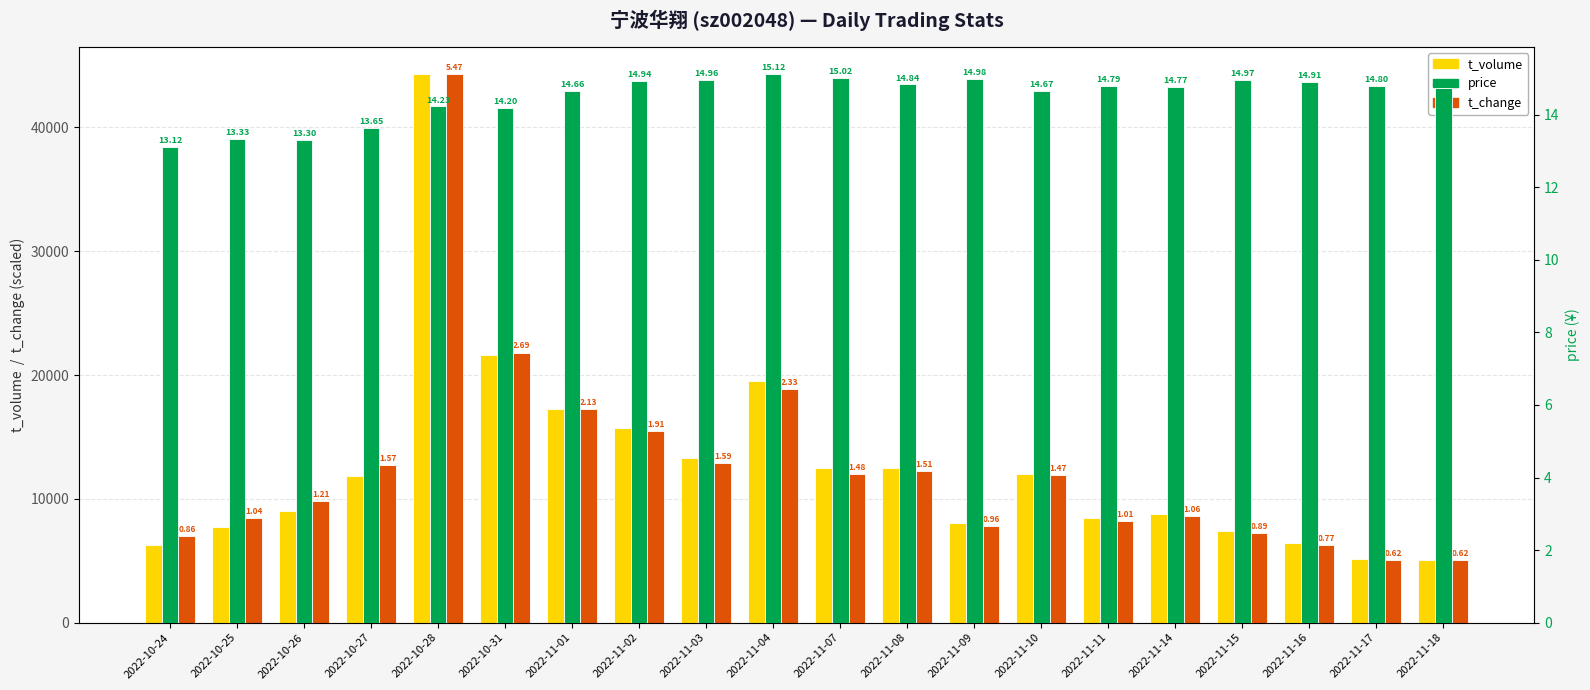

Which series has the widest spread of values?

t_change (scaled)